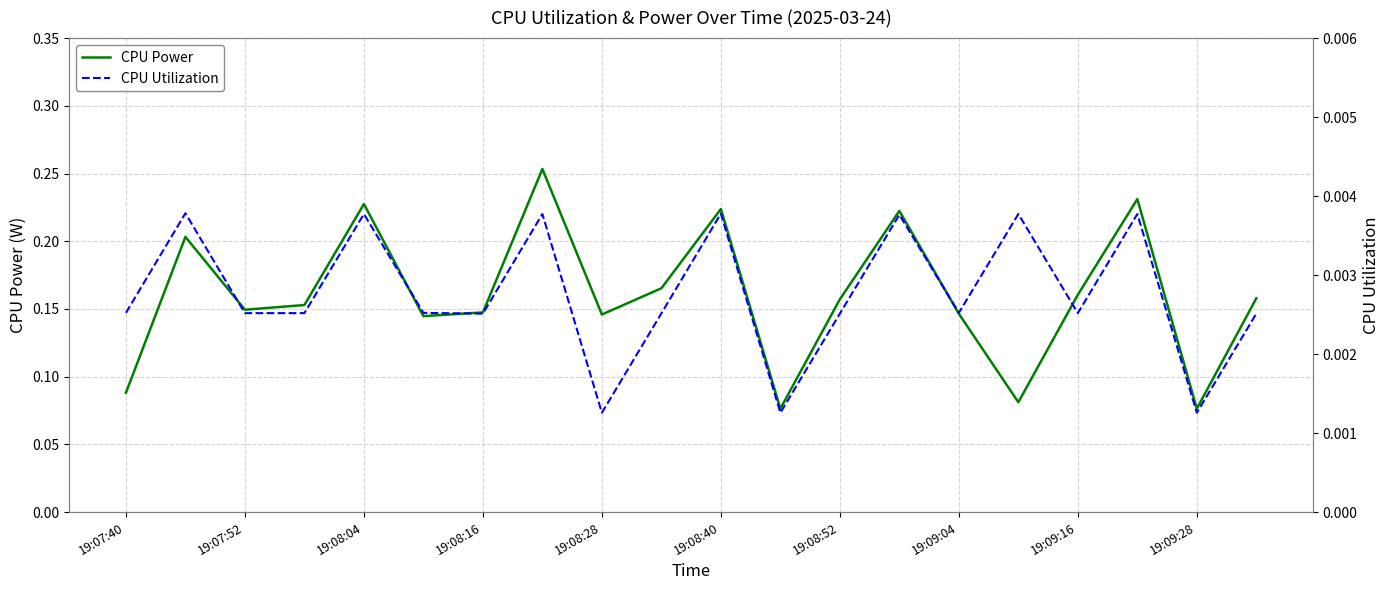

True or false: CPU Utilization and CPU Power cross at least once.

False